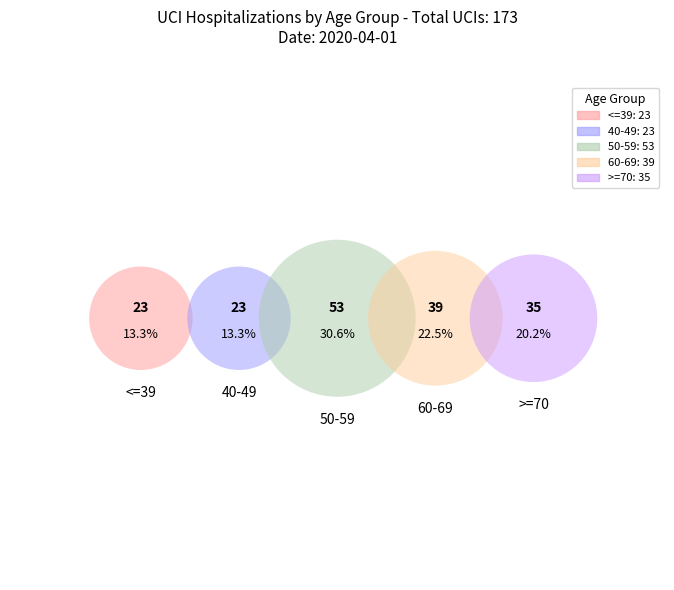

What percentage do <=39 and >=70 together represent?

33.5%